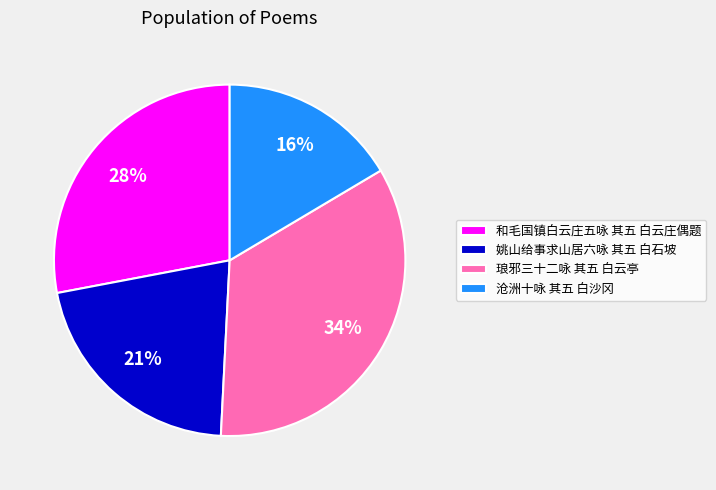

Does 沧洲十咏 其五 白沙冈 account for over 50% of the chart?

No